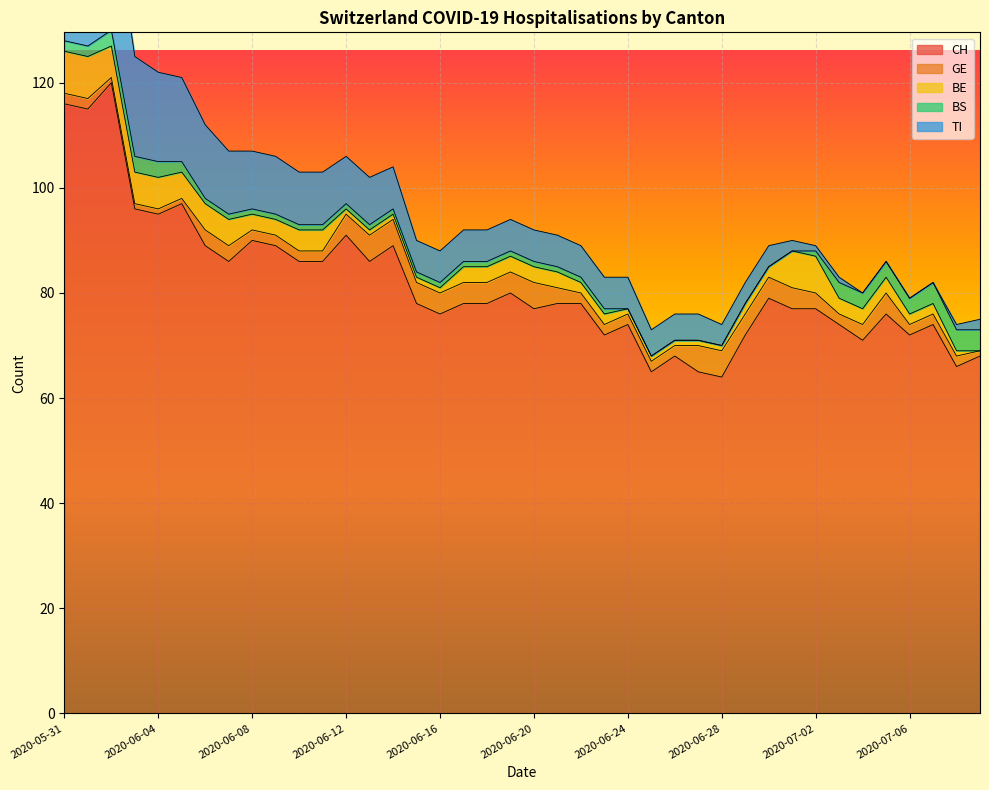

The value of BE at 2020-07-04 is 3. True or false?

True